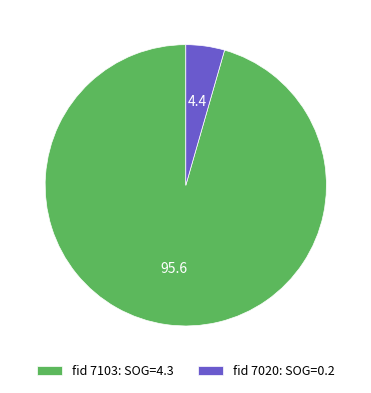

Which slice represents more than half of the pie?

fid 7103: SOG=4.3